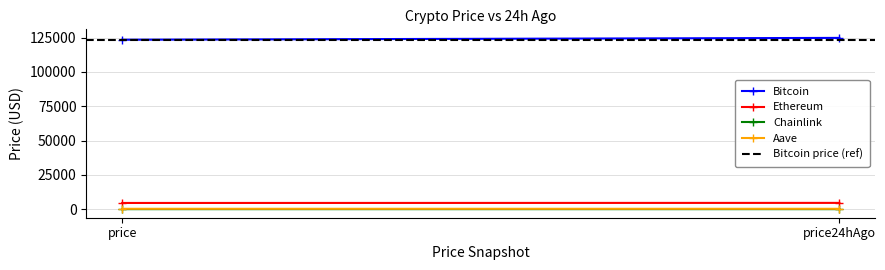

At how many categories does at least one series exceed 59301?

2